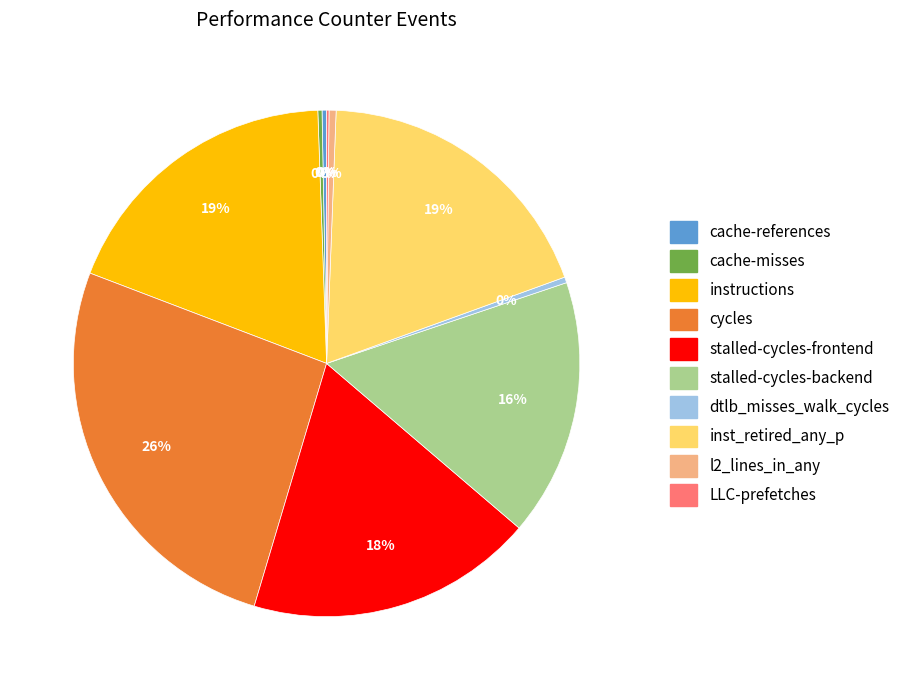

The dtlb_misses_walk_cycles slice represents 0% of the pie. True or false?

True